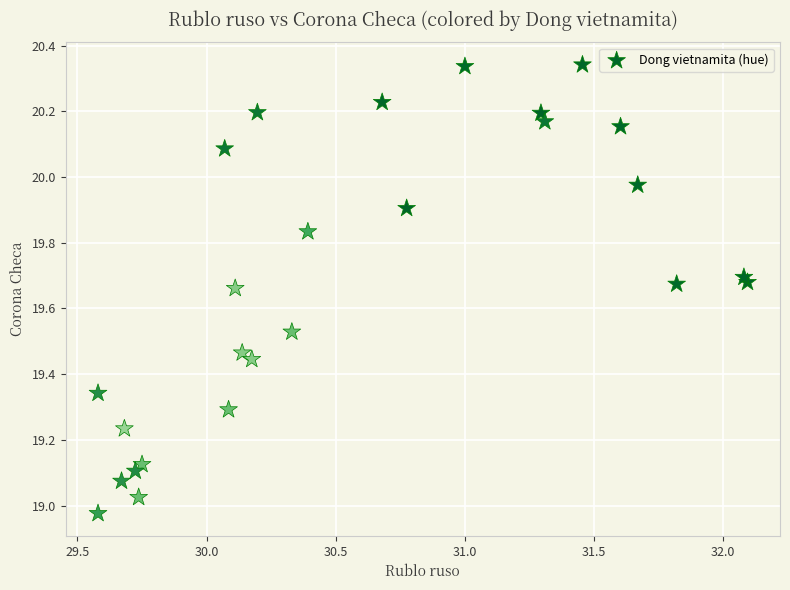

What is the range of Y values (max minus min)?

1.4